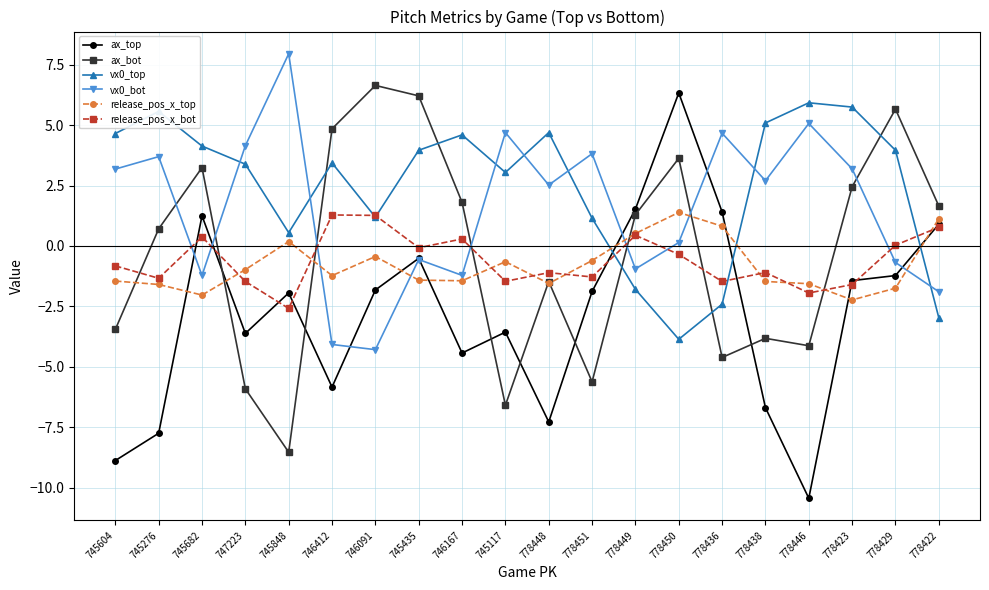

What is the value of the vx0_top point at the 15th from the left?

-2.4